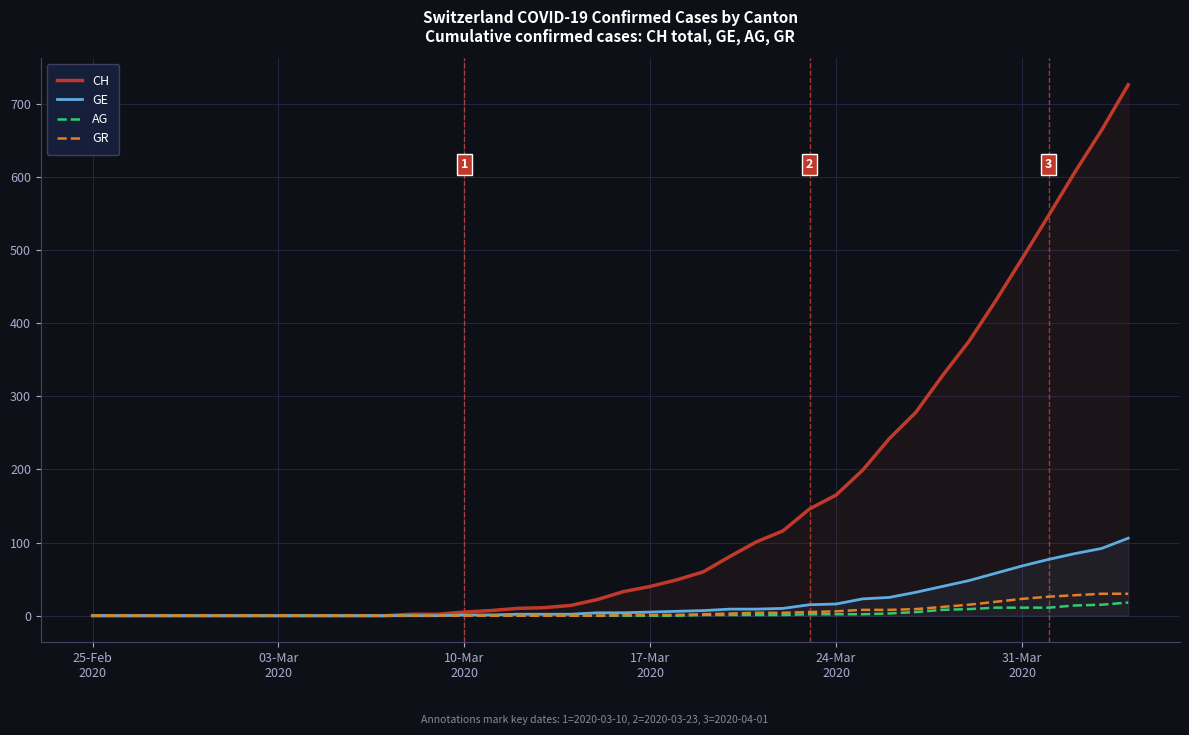

How many distinct data groups are displayed?

4